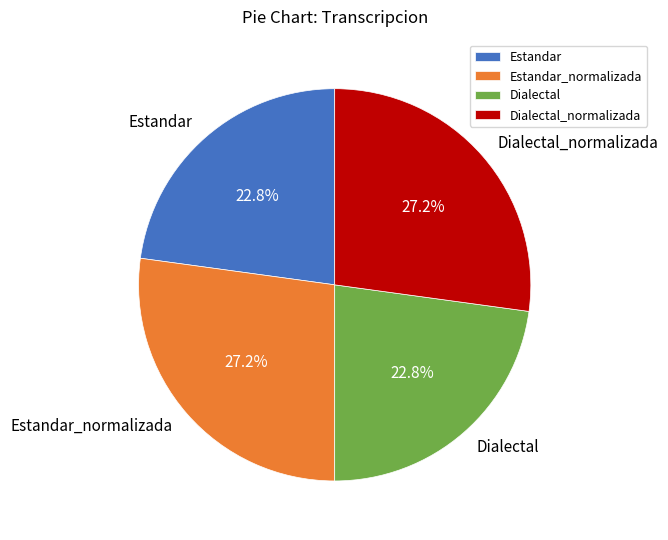

The Dialectal_normalizada slice represents 27% of the pie. True or false?

True